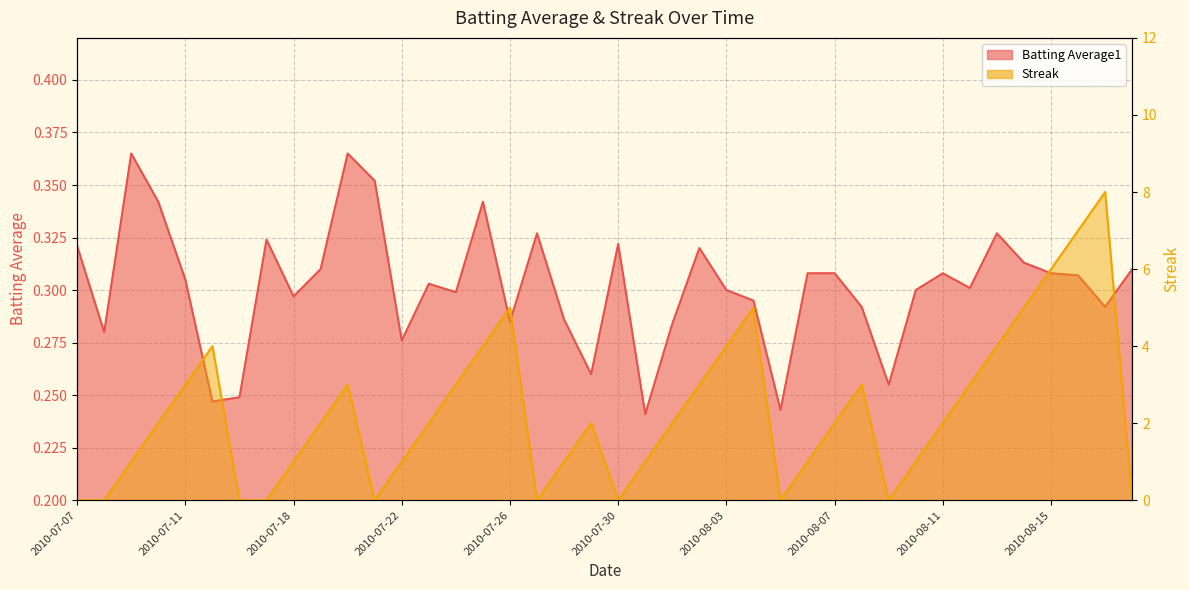

True or false: Batting Average1 has more than 2 interior local peaks.

True